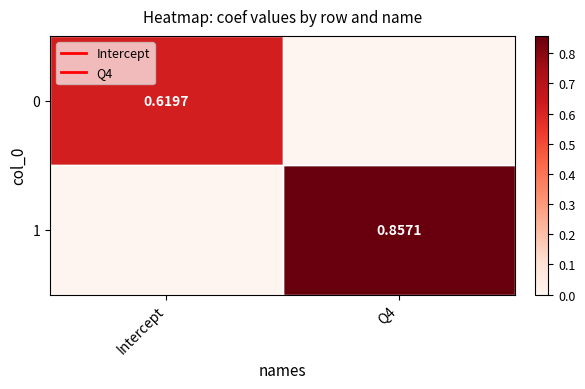

Count the 0 values in the range 0 to 1.

2